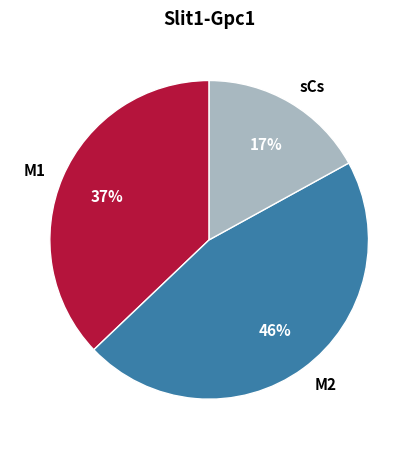

Which has a higher value, M1 or sCs?

M1